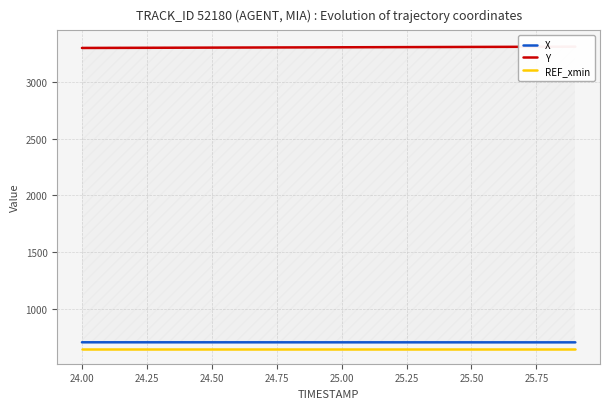

What is the lowest value of the X series?

705.8